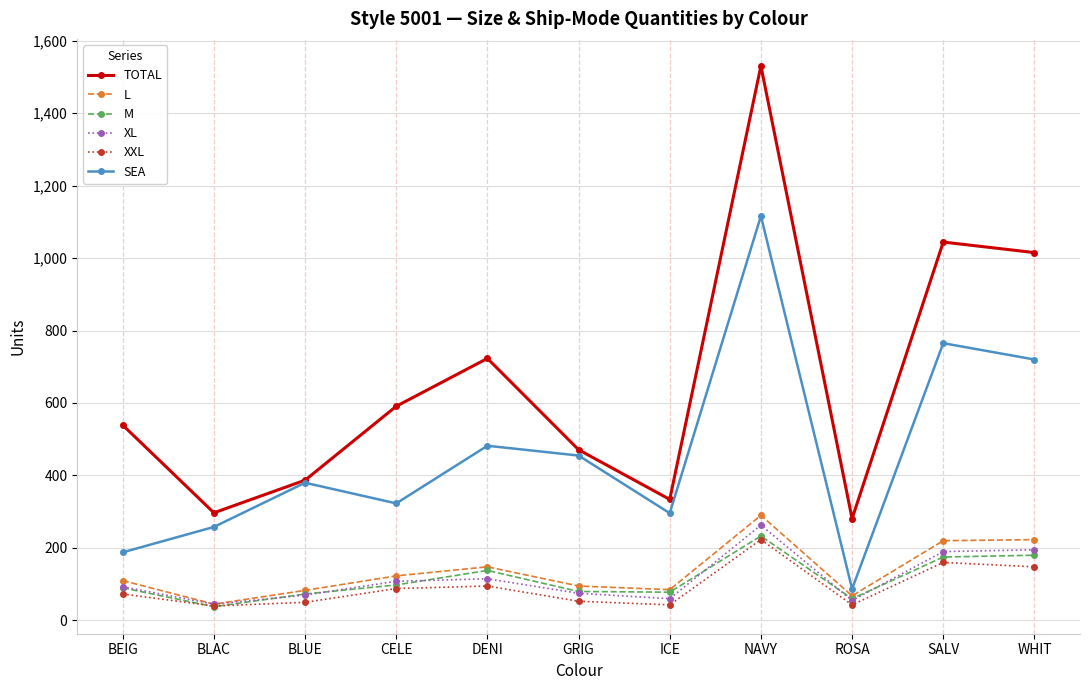

What is the value of the M point at the 7th from the left?

78